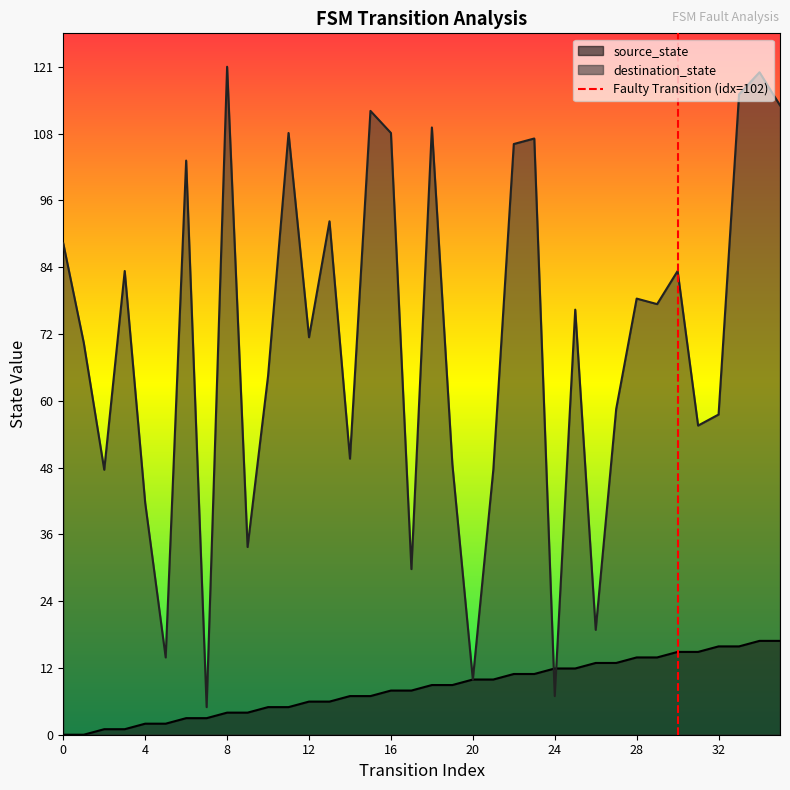

In destination_state, how many points are higher than both neighbors (excluding endpoints)?

12